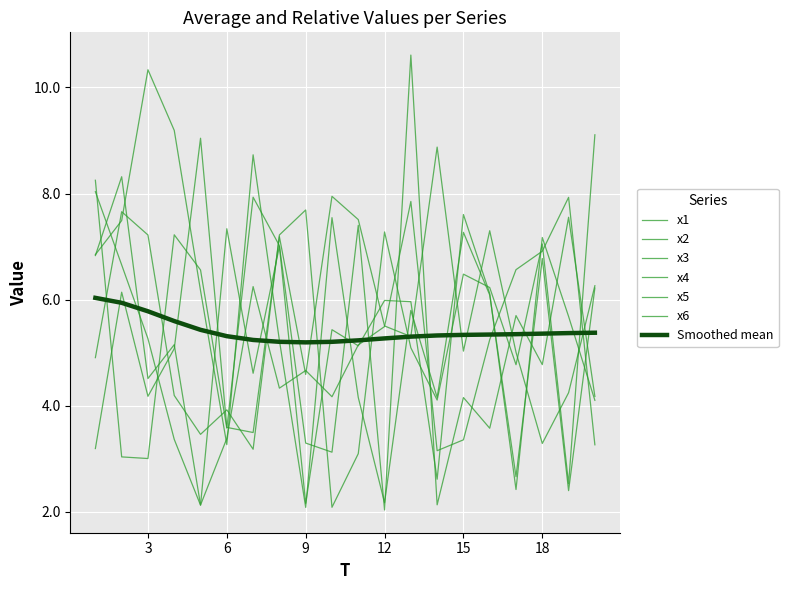

What is the sum of all x4 values?

112.8